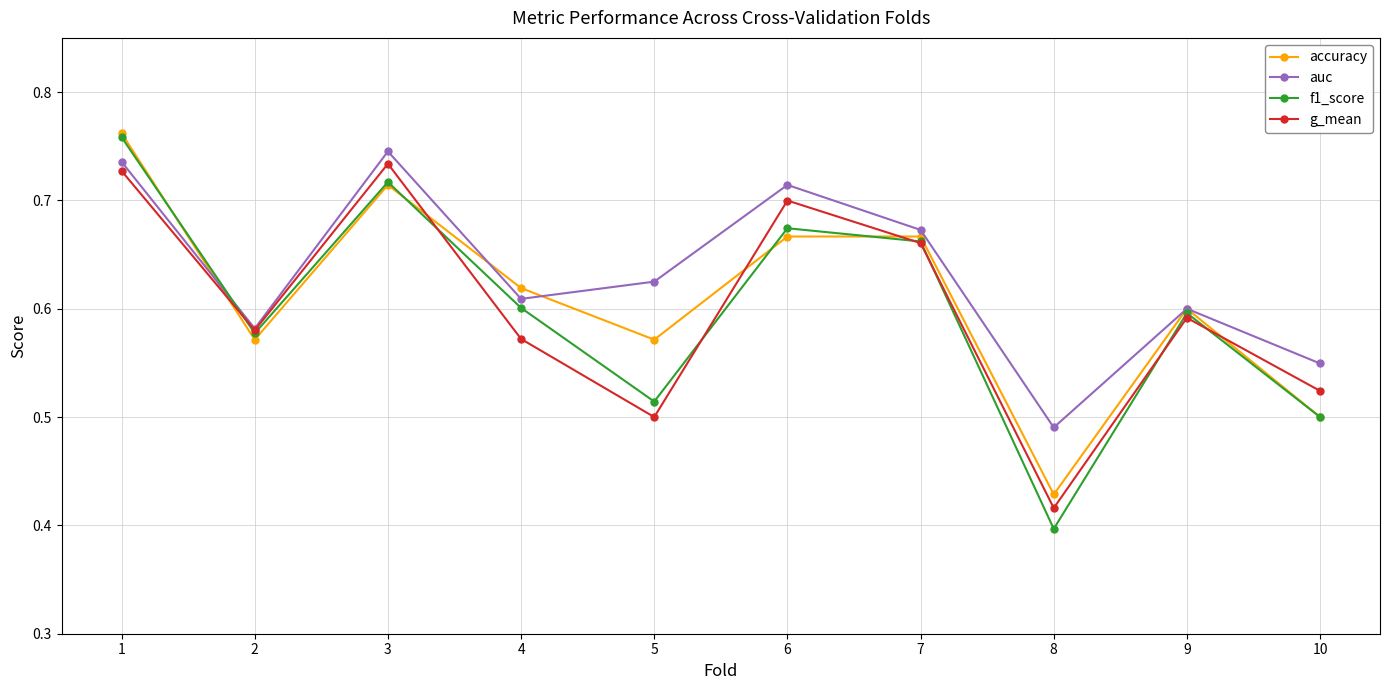

Which series ends up on top after the final intersection of g_mean and accuracy?

g_mean